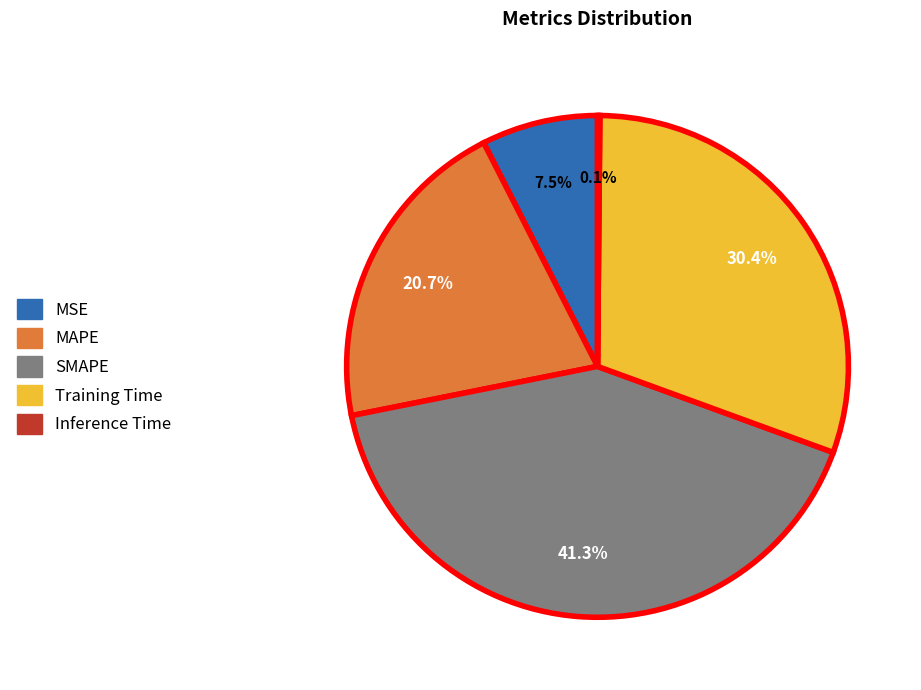

Which has a higher value, SMAPE or MSE?

SMAPE